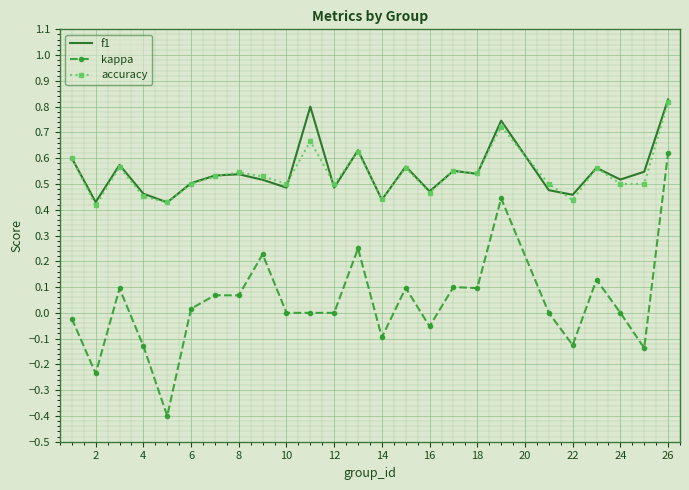

Which series has the largest range (max minus min)?

kappa